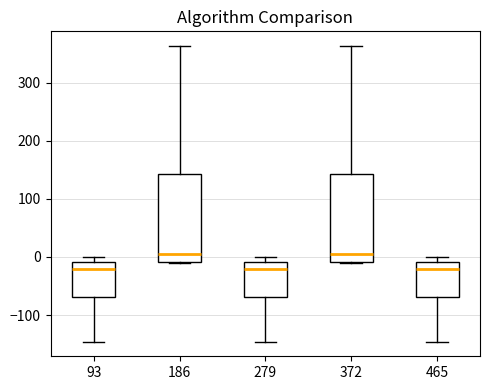

Where does the median line of the box at x = 279 sit on the y-axis? The values are not printed on the chart, so give them approximately, as read against the axis.

-20